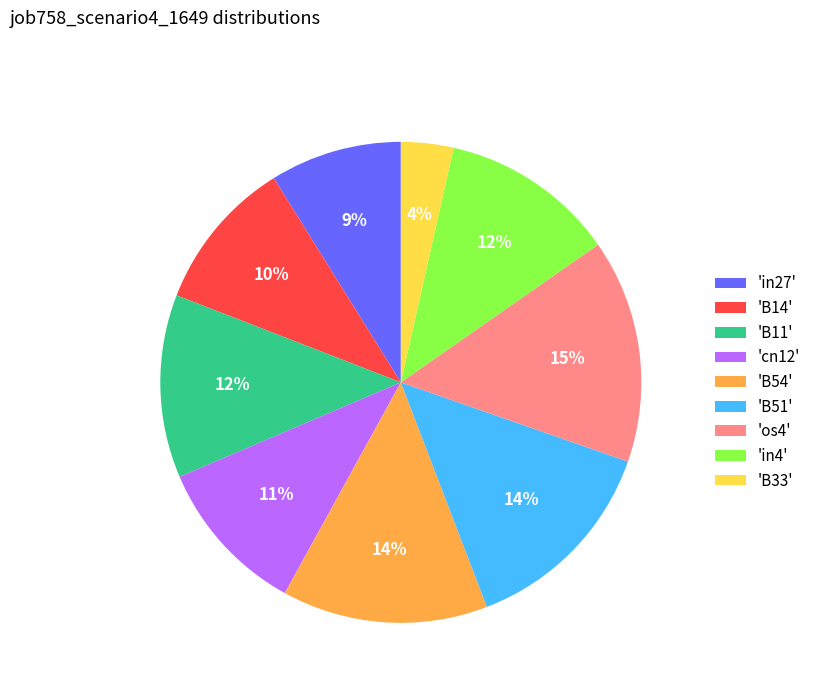

To the nearest percent, what portion does 'os4' represent?

15%